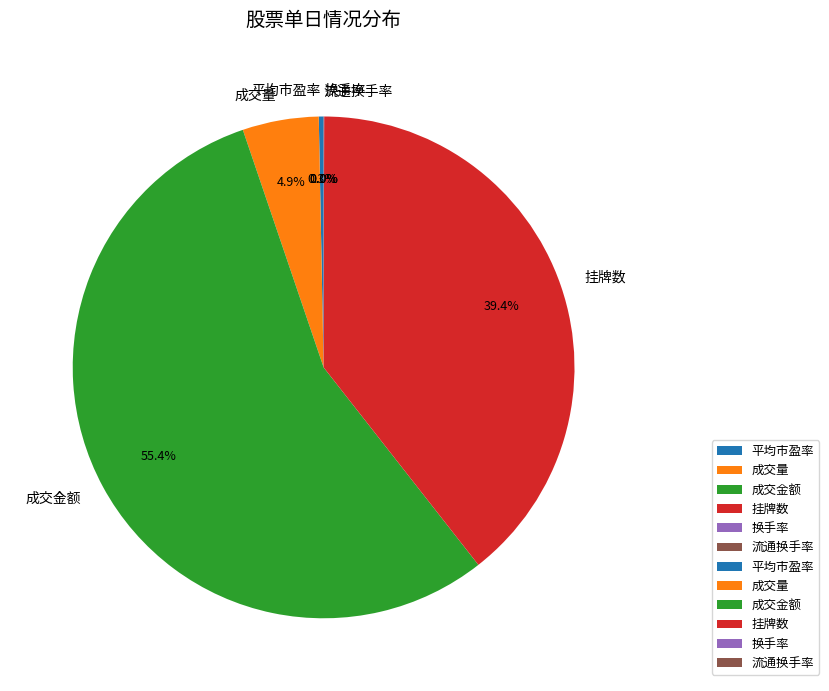

Is the sum of 成交金额 and 成交量 greater than half?

Yes